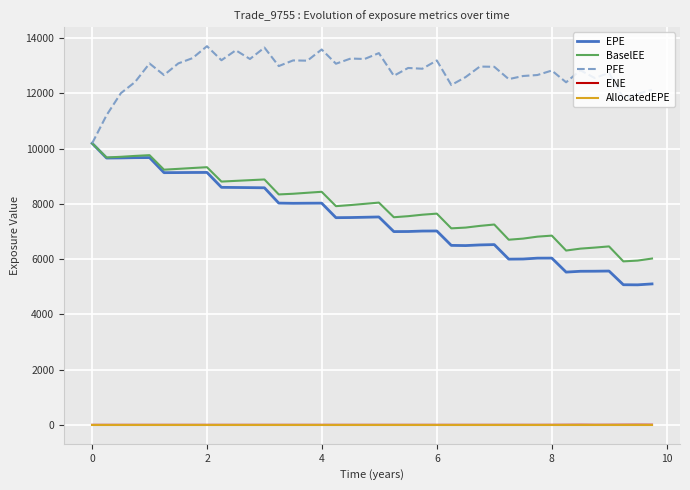

Which series has the largest range (max minus min)?

EPE